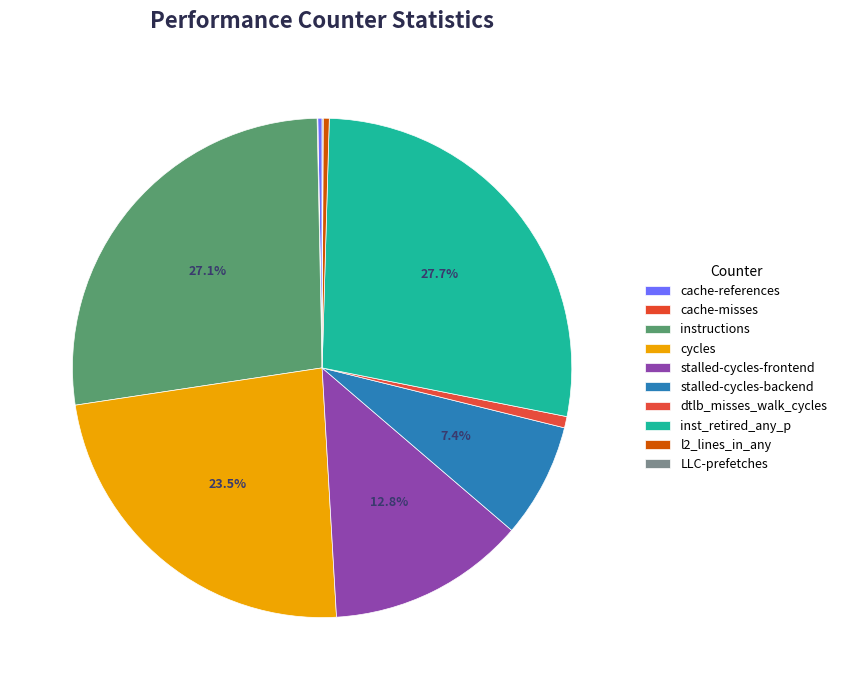

Rank the categories by value from highest to lowest.

inst_retired_any_p, instructions, cycles, stalled-cycles-frontend, stalled-cycles-backend, dtlb_misses_walk_cycles, l2_lines_in_any, cache-references, LLC-prefetches, cache-misses